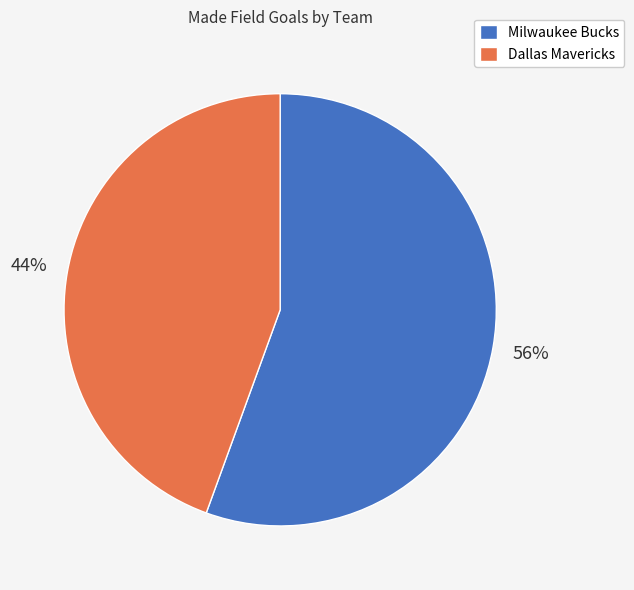

Rank the categories by value from highest to lowest.

Milwaukee Bucks, Dallas Mavericks